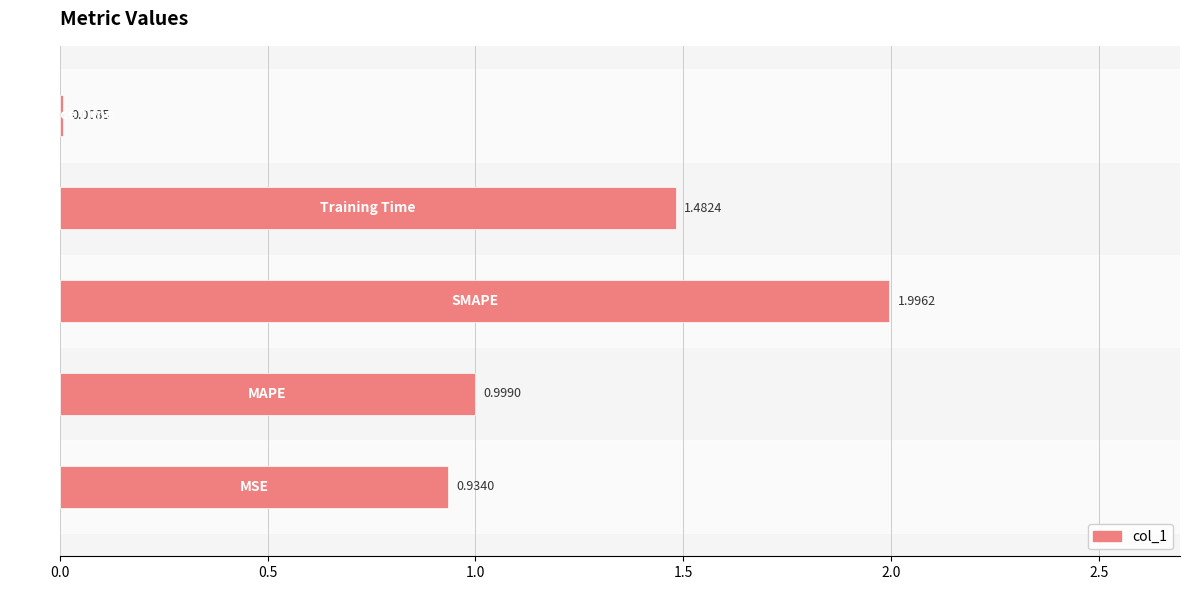

What is the average value?

1.1